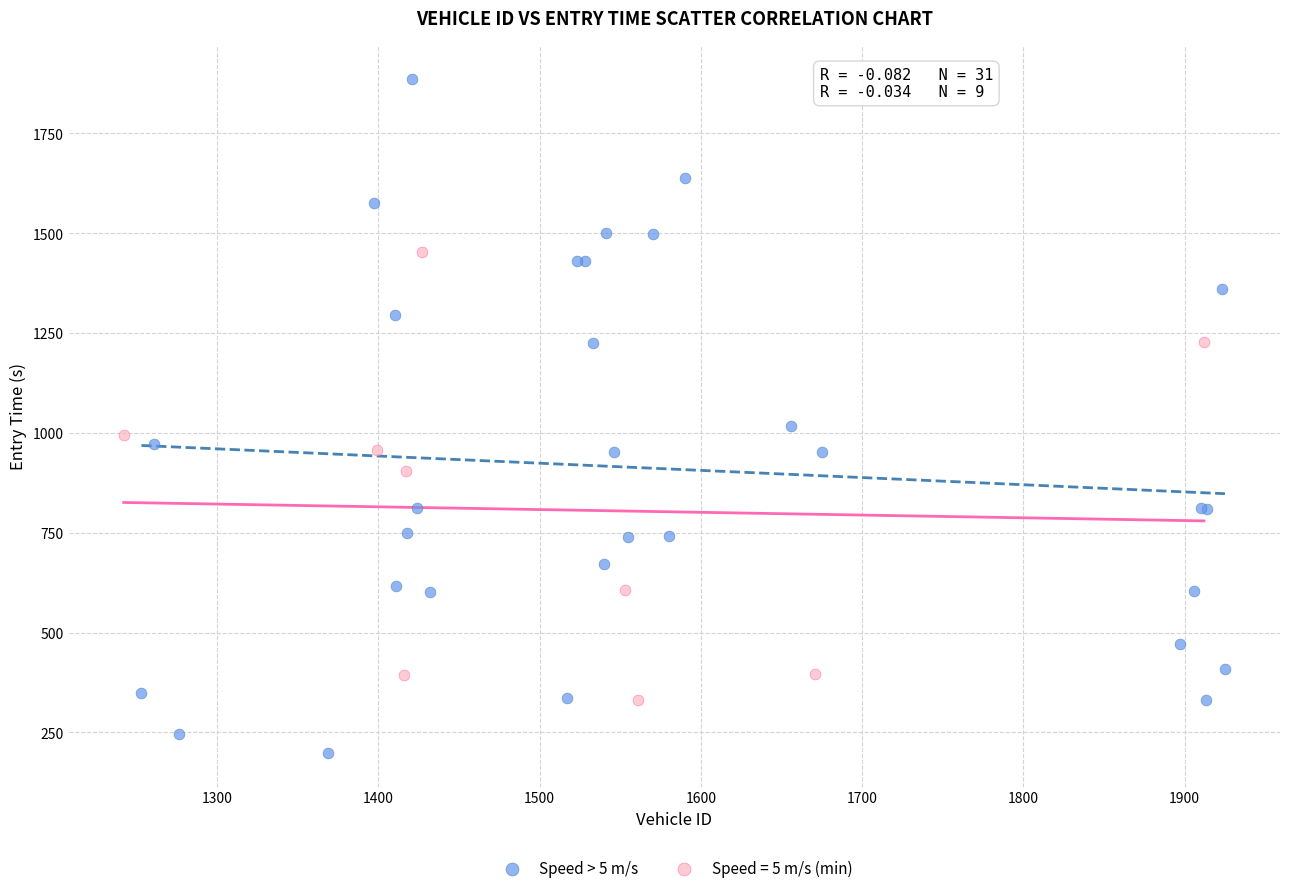

Which series contains the highest Y value?

Speed > 5 m/s